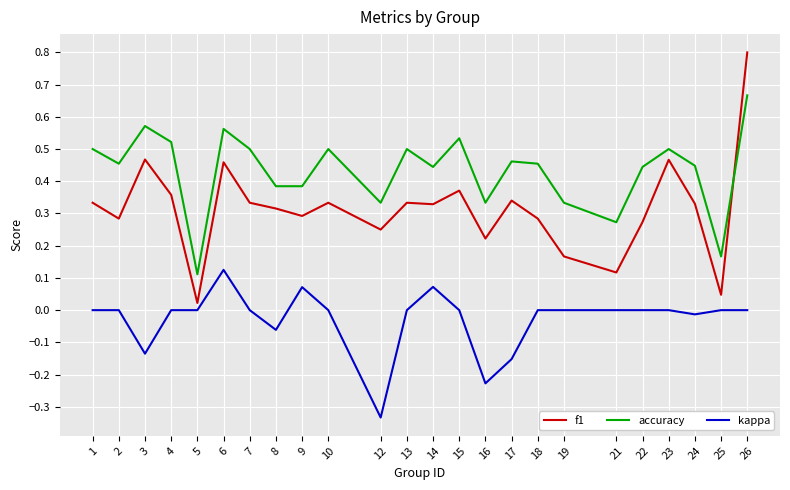

List the series in order of their overall mean, lowest first.

kappa, f1, accuracy